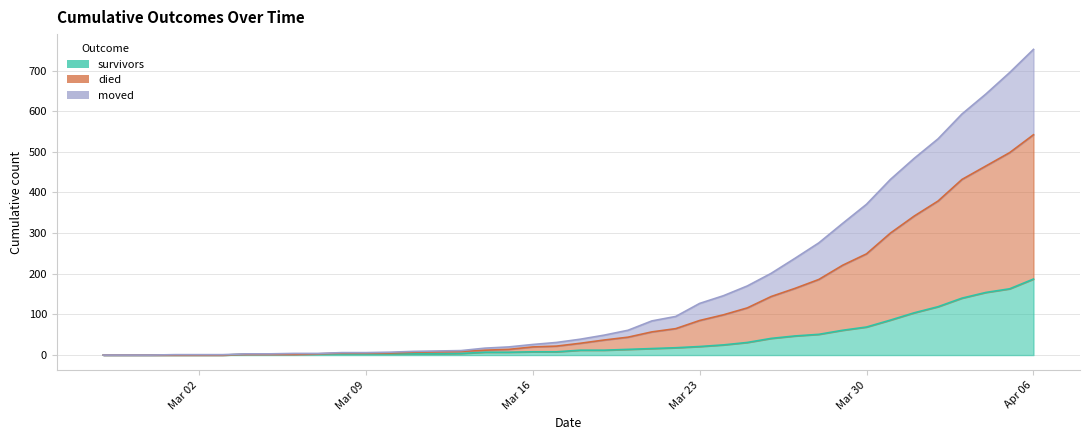

At which label does survivors reach its peak?

Apr 06